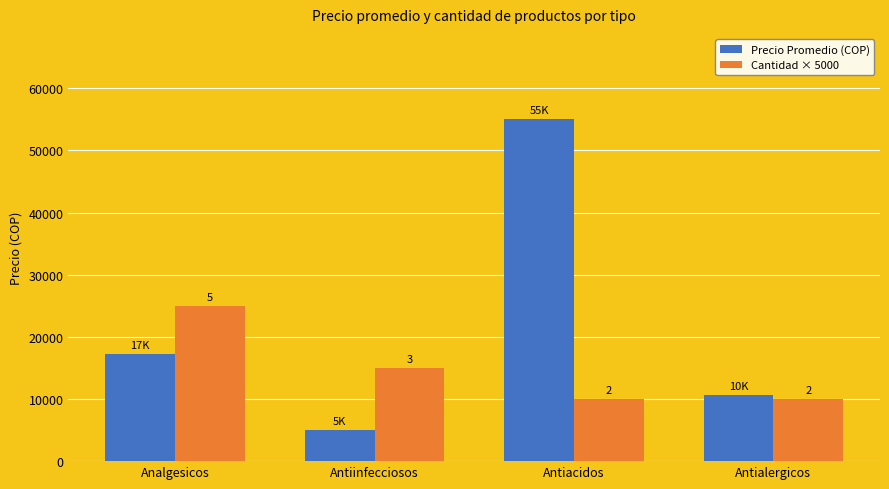

What are all the series names shown in the legend?

Precio Promedio (COP), Cantidad × 5000